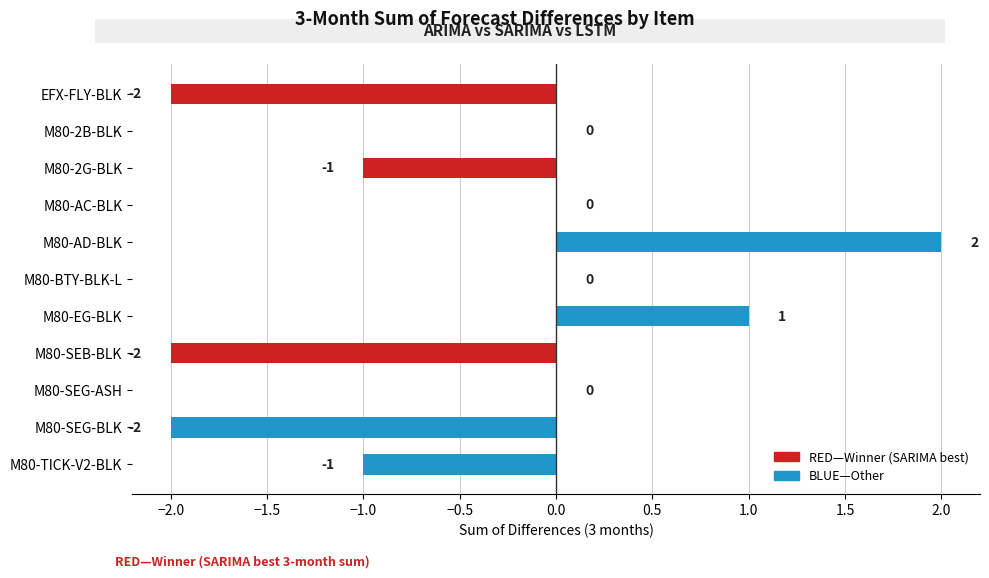

Are the bars horizontal?

Yes